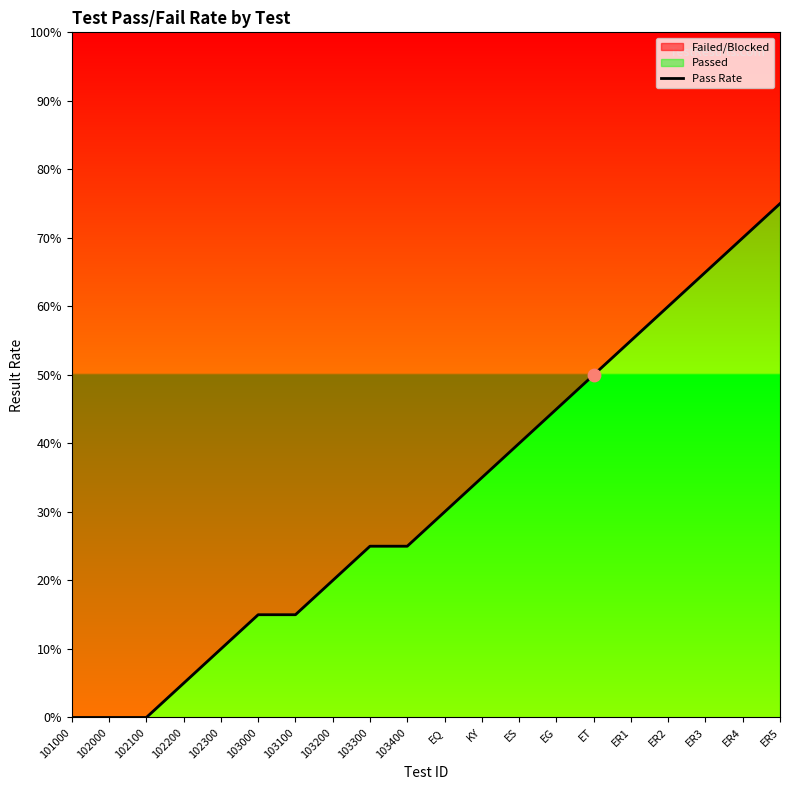

What is the change in value from 101000 to 103000?

+0.1